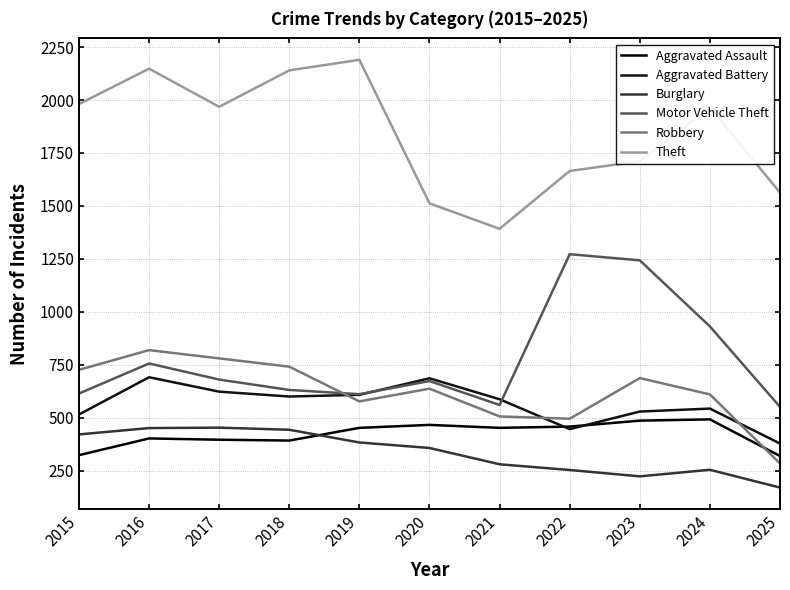

What is the difference between the maximum and minimum values in the Aggravated Battery series?

313